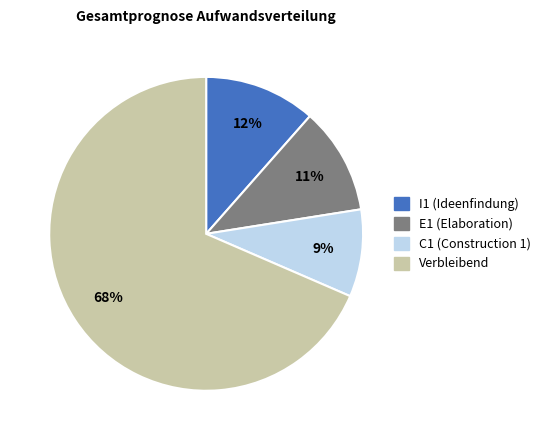

Does any single category account for the majority?

Yes